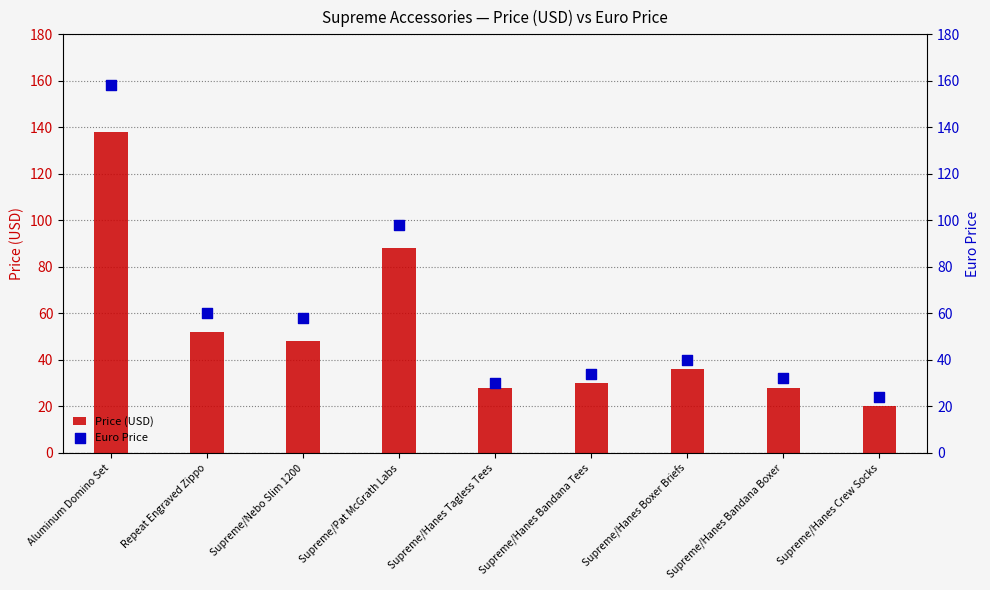

At which category is the sum across all series the highest?

Aluminum Domino Set